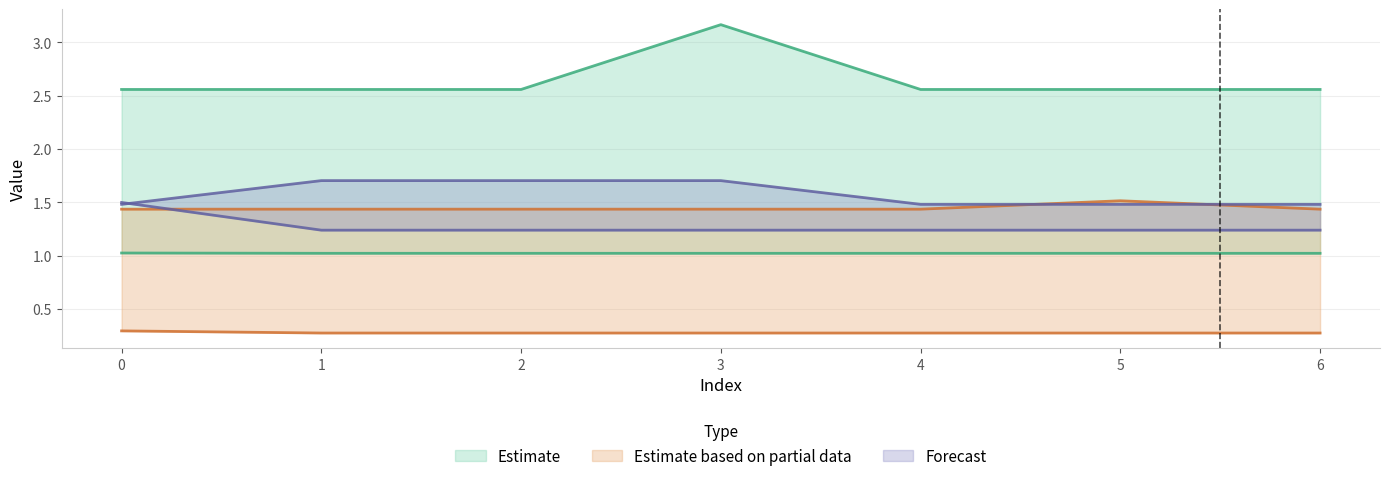

Which category has the lowest value across all series?

1